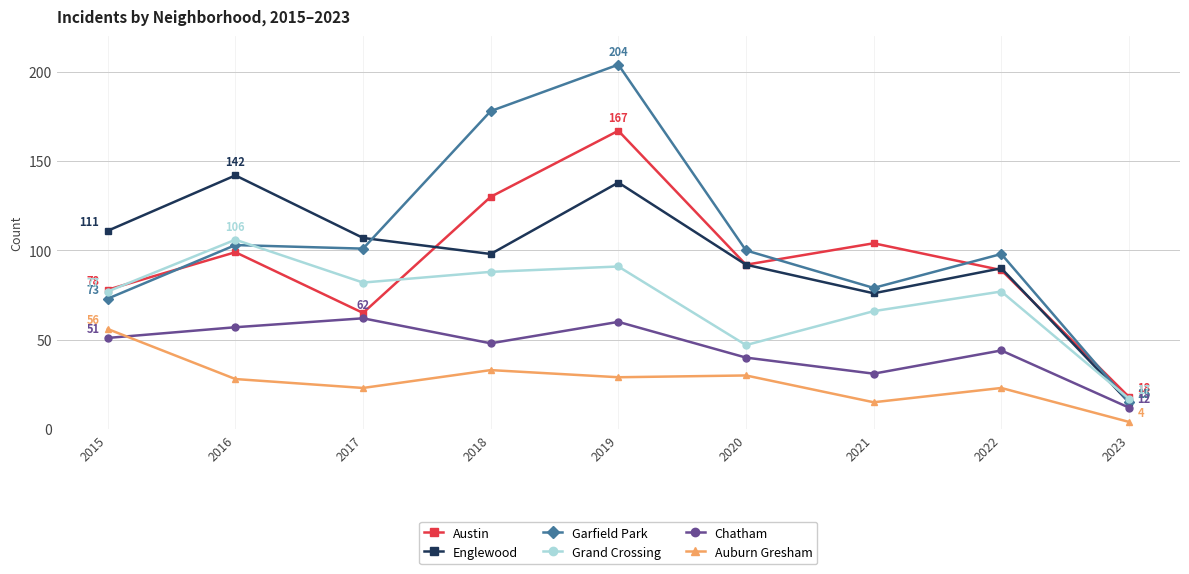

List the series in order of their peak value, lowest first.

Auburn Gresham, Chatham, Grand Crossing, Englewood, Austin, Garfield Park